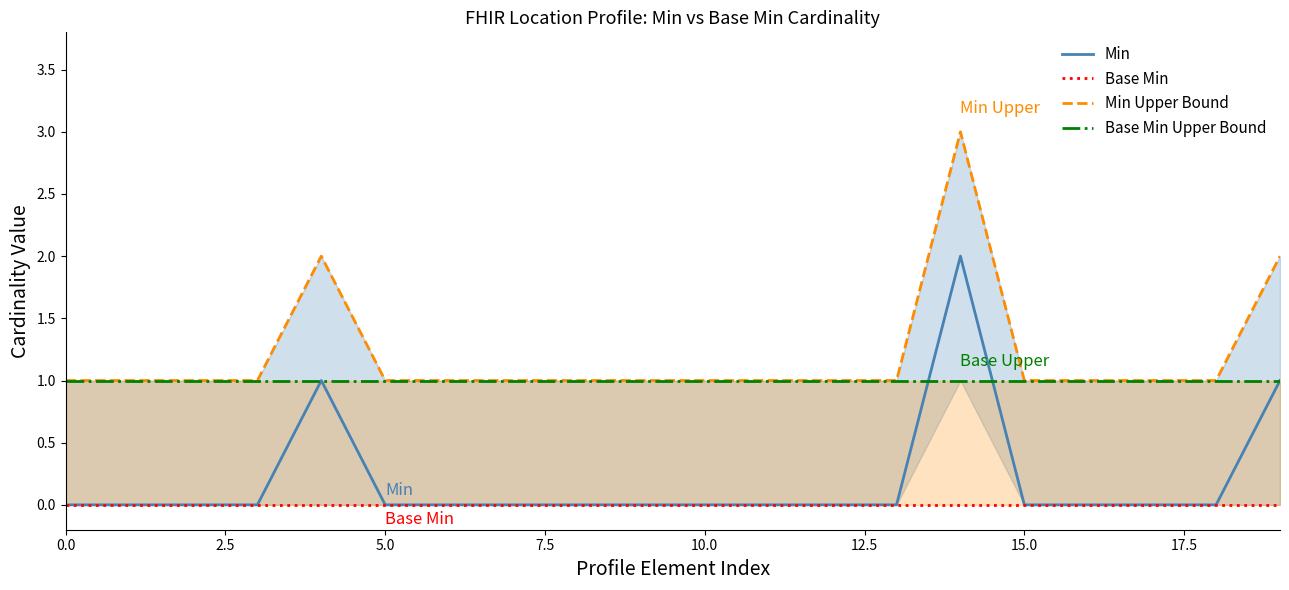

List the series in order of their peak value, lowest first.

Base Min, Base Min Upper Bound, Min, Min Upper Bound